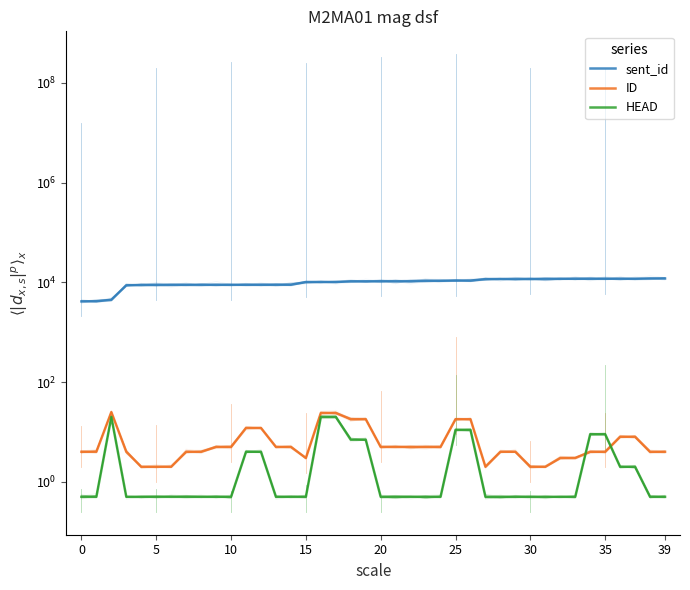

What is the average value of the ID series?

7.4